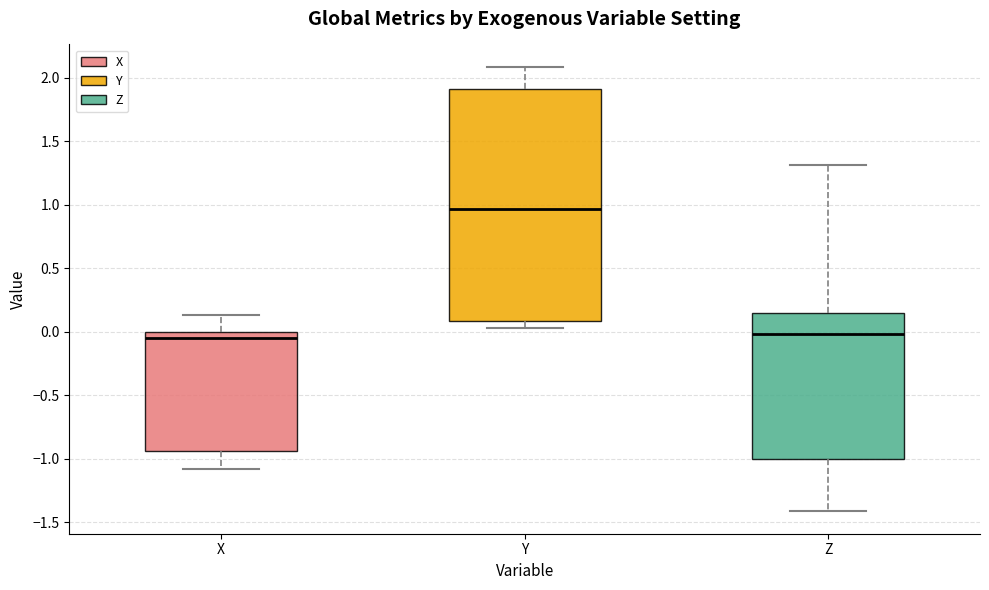

Reading left to right, transcribe this box plot: for each box, give where its median line is, the range the box spans, and where its two whiskers end, as read against the y-axis. The values are not printed on the chart, so give them approximately, as read against the axis.

X: median -0.05, box -0.95 to 0.00, whiskers -1.10 to 0.15
Y: median 0.95, box 0.10 to 1.90, whiskers 0.05 to 2.10
Z: median 0.00, box -1.00 to 0.15, whiskers -1.40 to 1.30